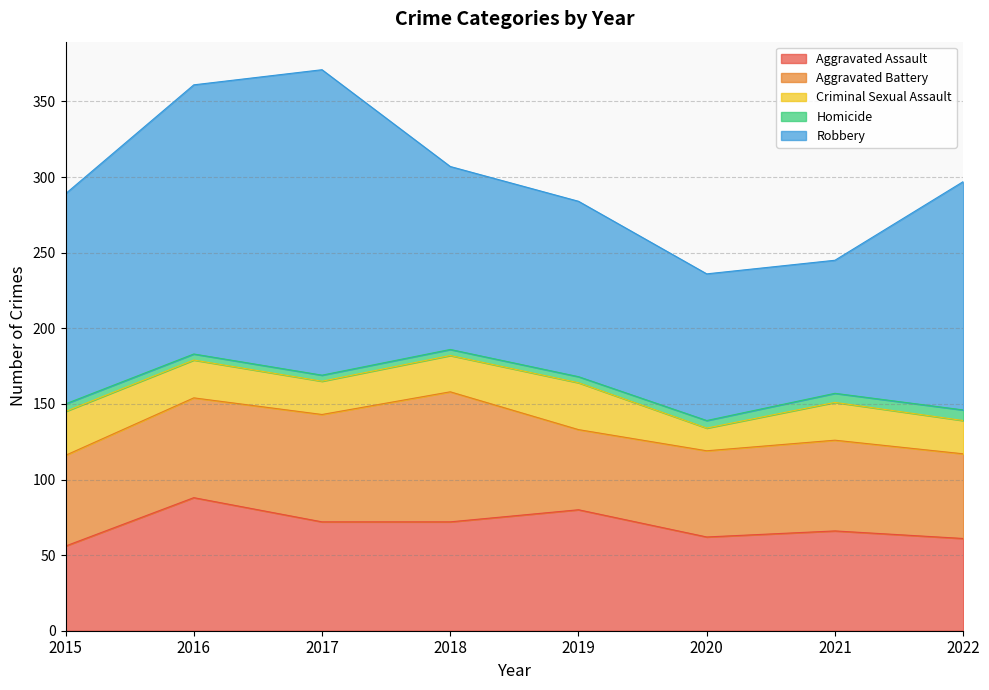

Is the value of Criminal Sexual Assault at 2022 greater than the value of Homicide at 2021?

Yes